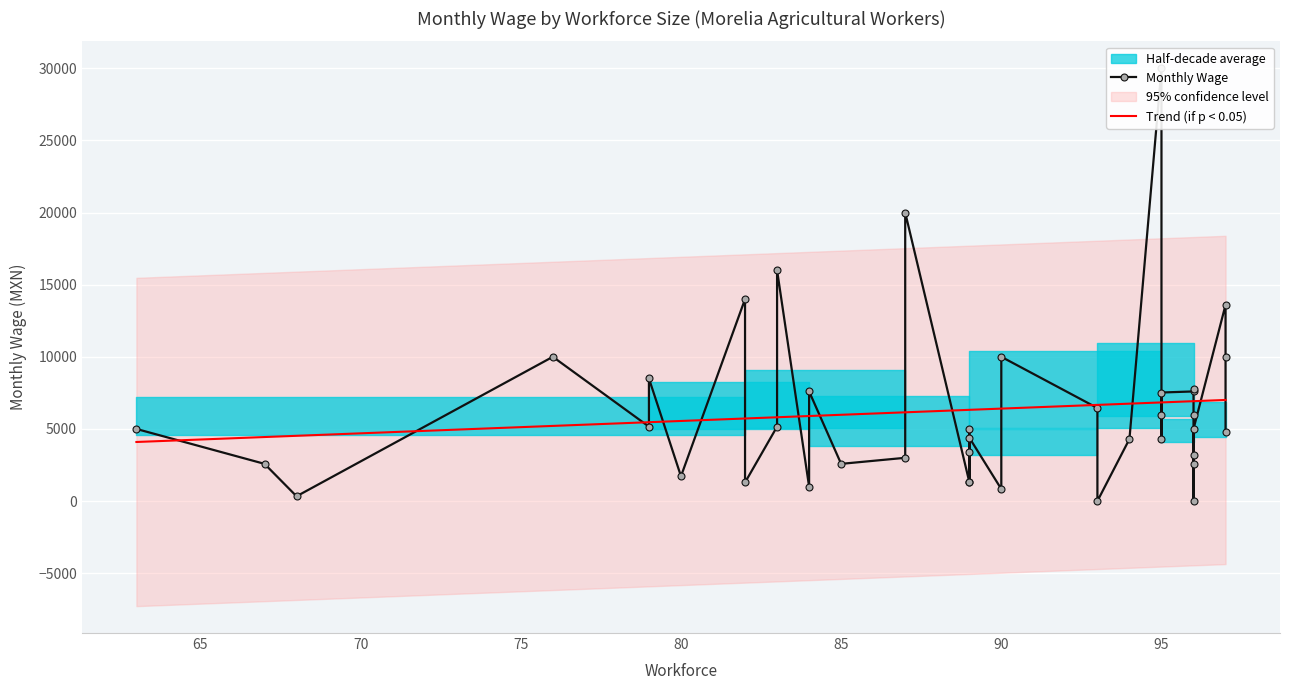

How many values are above zero?

38